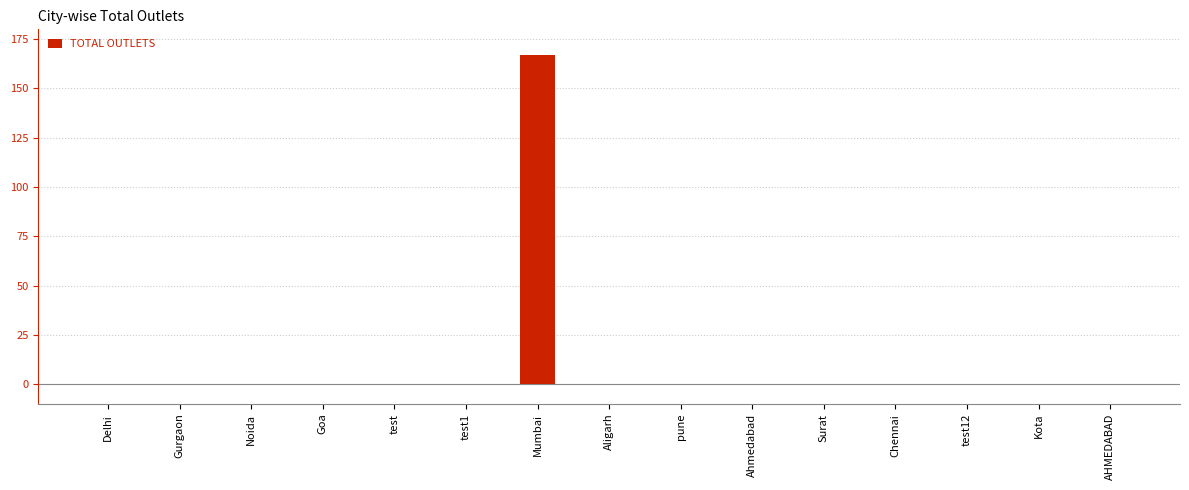

How many distinct data groups are displayed?

1